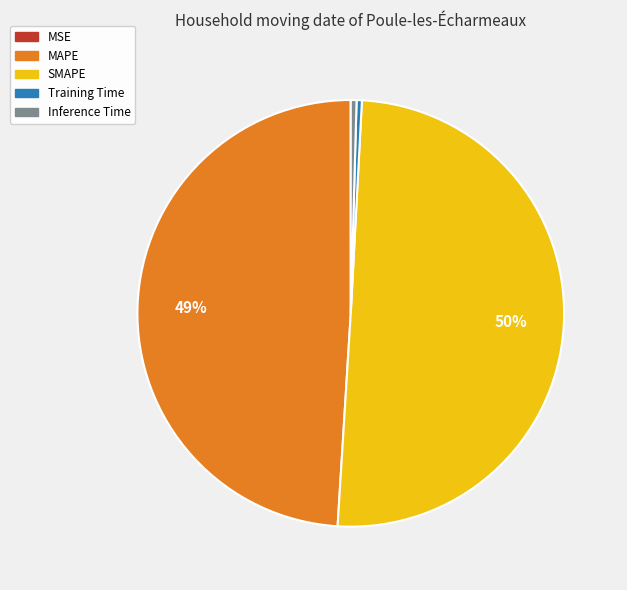

The Inference Time slice represents 0% of the pie. True or false?

True